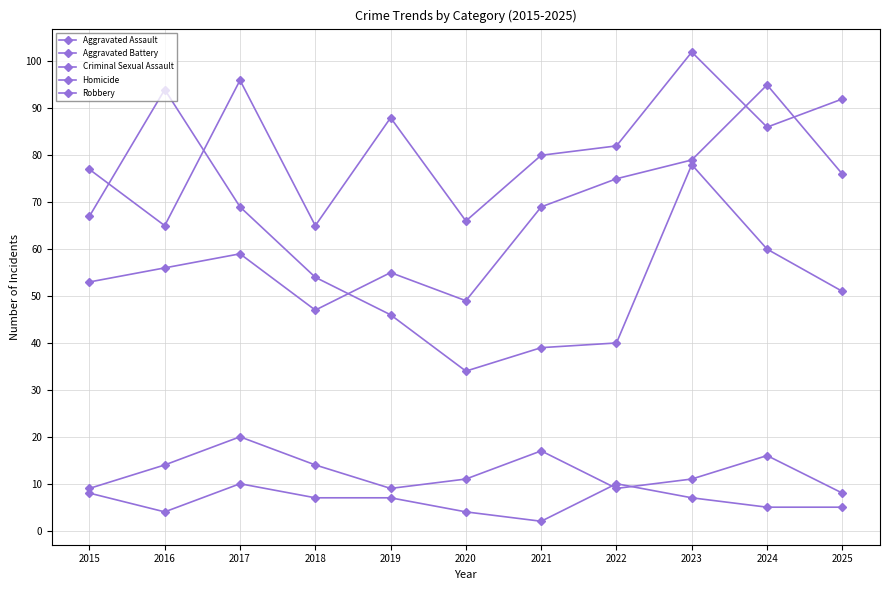

True or false: Aggravated Battery and Robbery cross at least once.

True